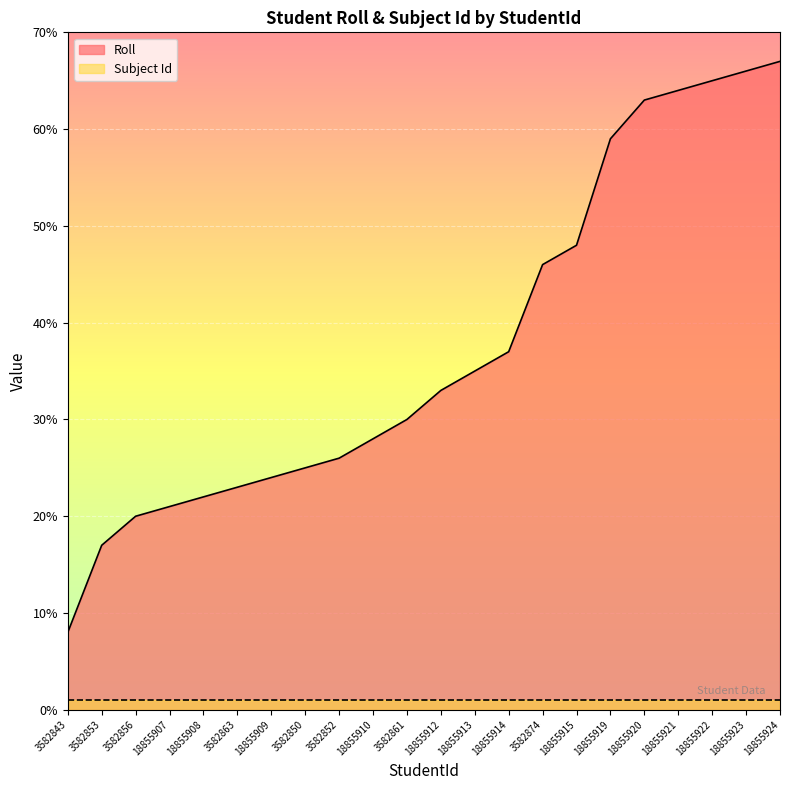

How many categories are shown in the chart?

22